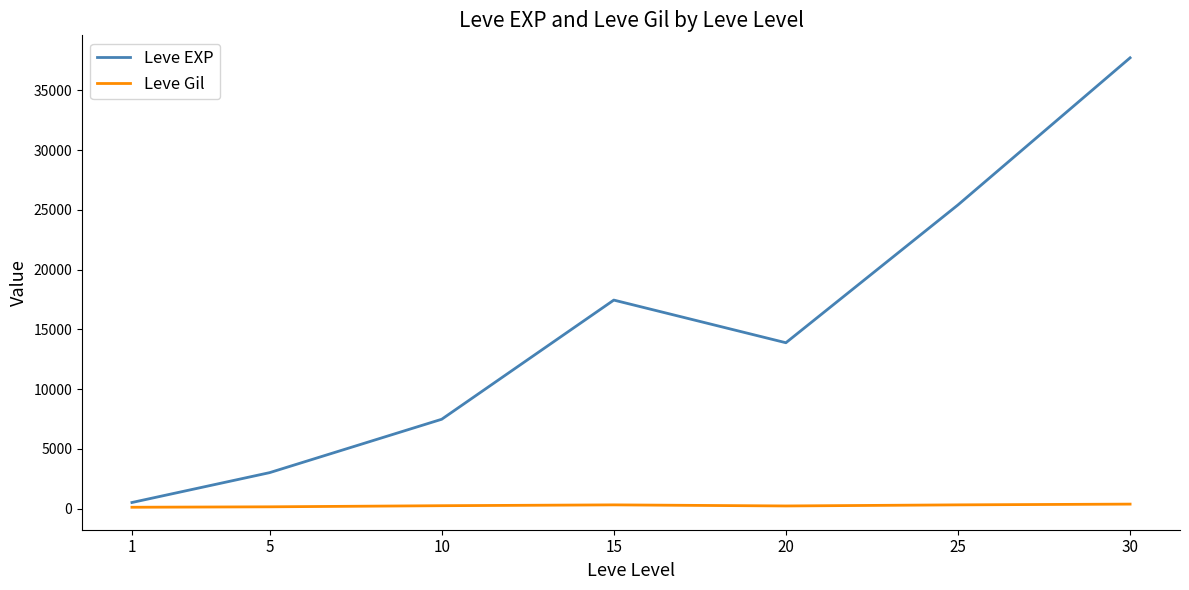

How many interior local peaks does the Leve EXP series have?

1